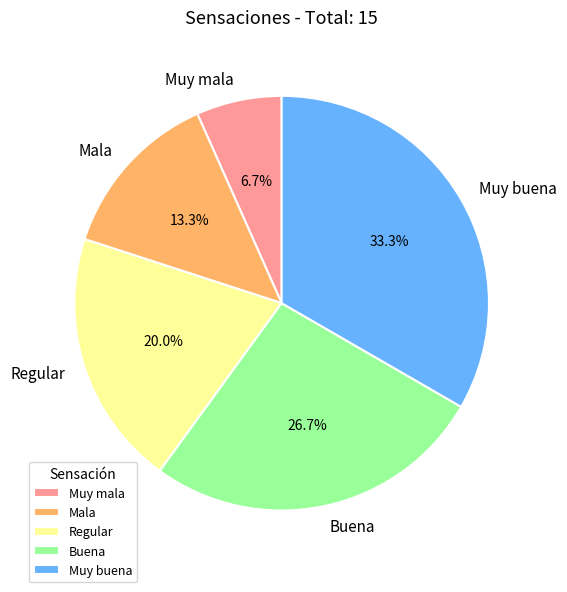

Is there any slice that represents more than half of the pie?

No